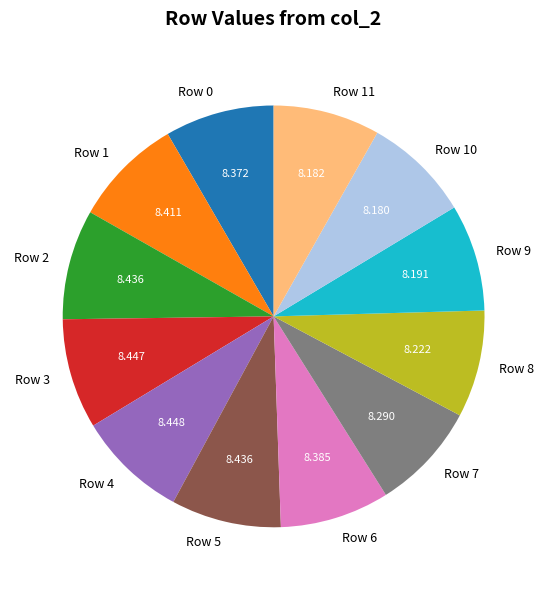

Does Row 8 represent more than half of the total?

No